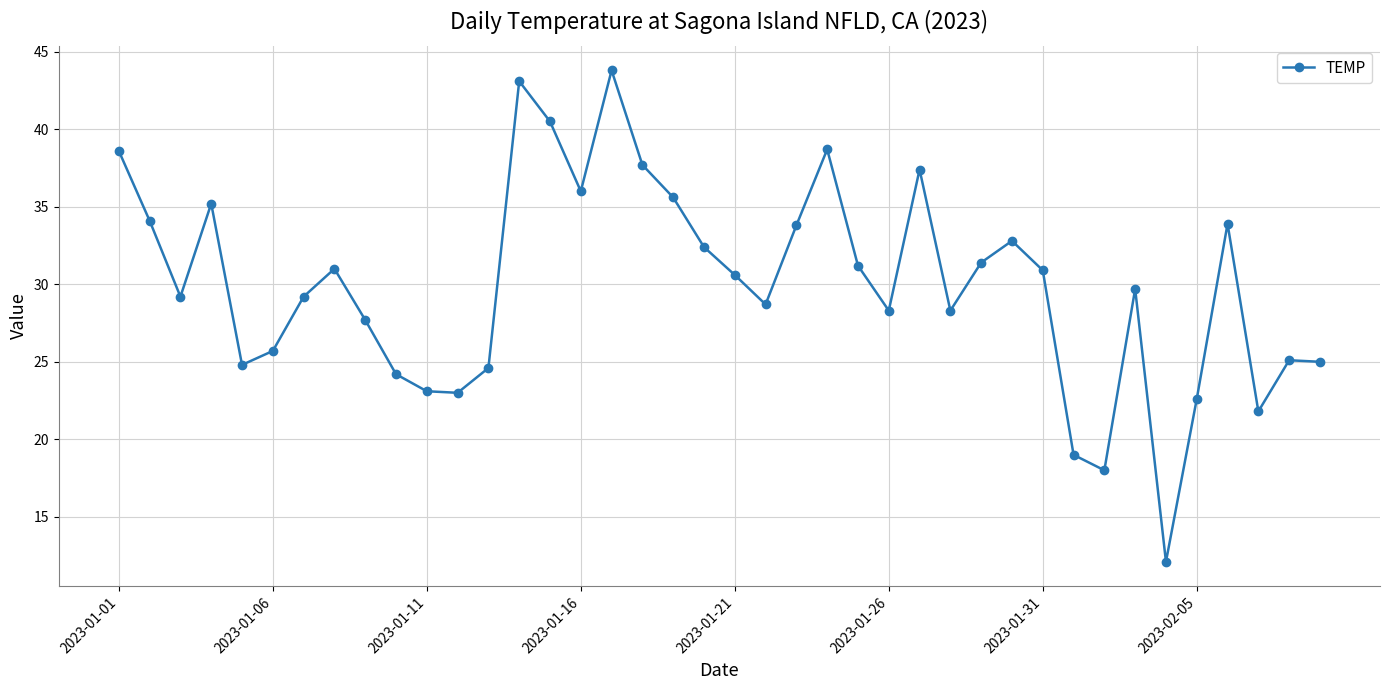

How many interior local valleys (lower than both neighbors) does the data have?

10